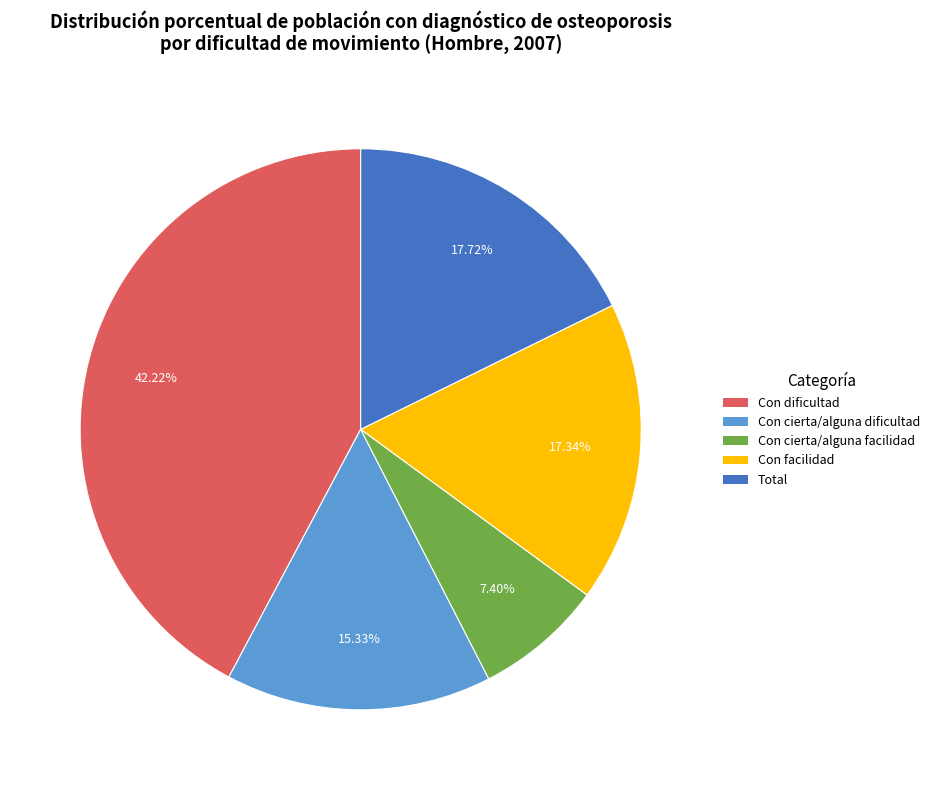

Does Con dificultad account for over 50% of the chart?

No